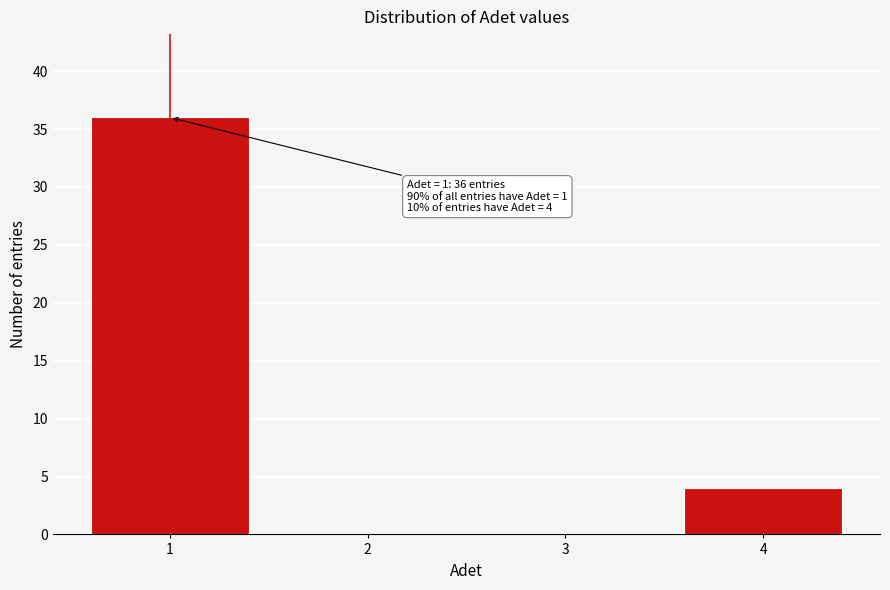

Reading right to left, extract all data points from this chart.

4=4	3=0	2=0	1=36